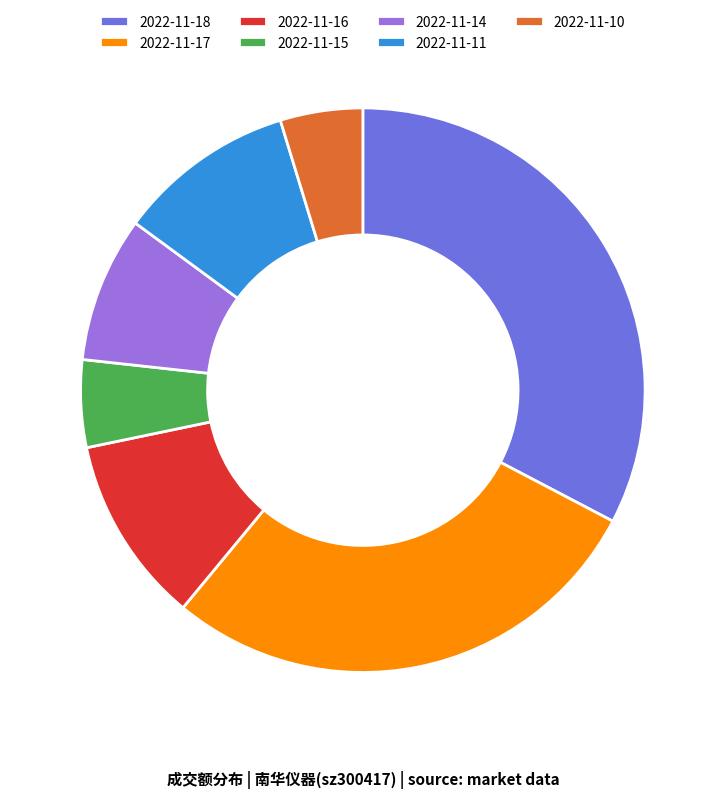

Between 2022-11-14 and 2022-11-11, which is larger?

2022-11-11